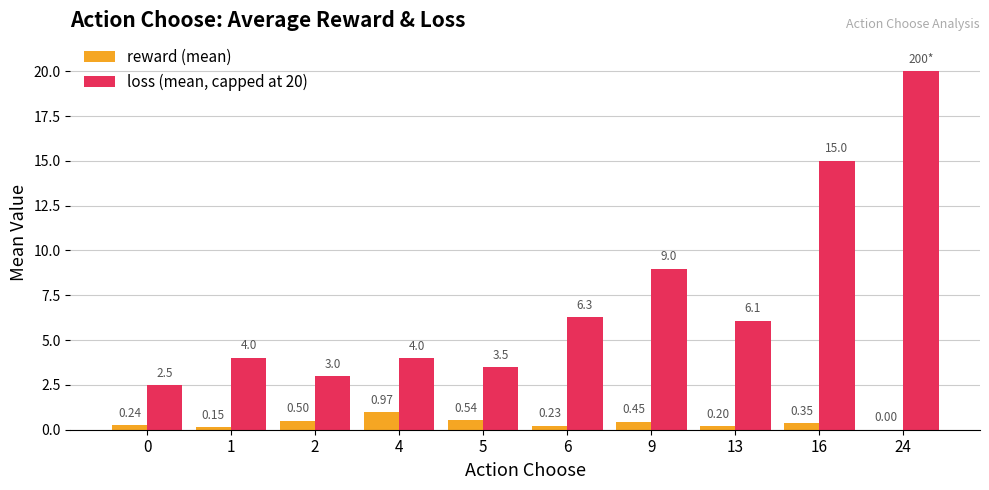

What is the approximate value of loss (mean, capped at 20) at 24?

20.0